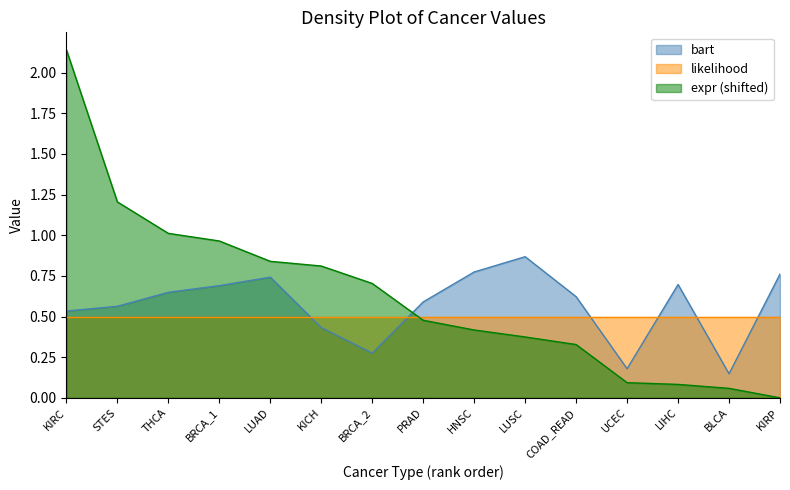

Which category has the lowest value across all series?

KIRP